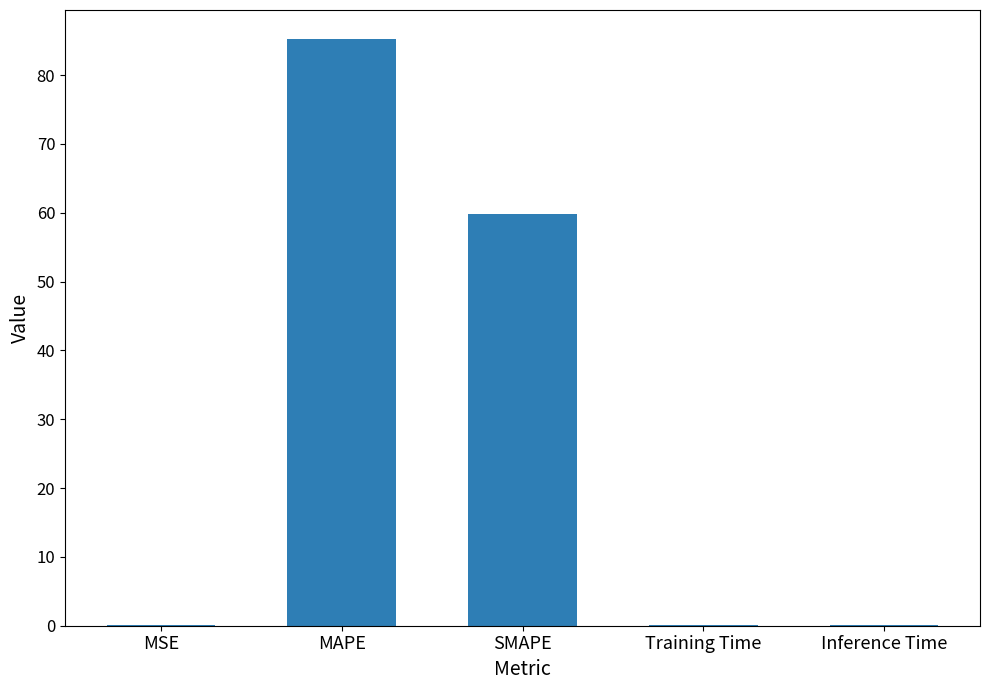

At which category does the chart reach its peak across all series?

MAPE